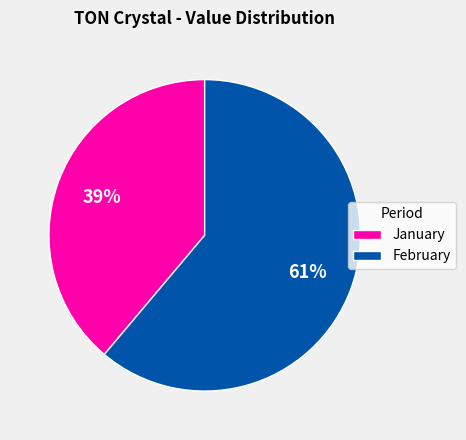

Is there any slice that represents more than half of the pie?

Yes